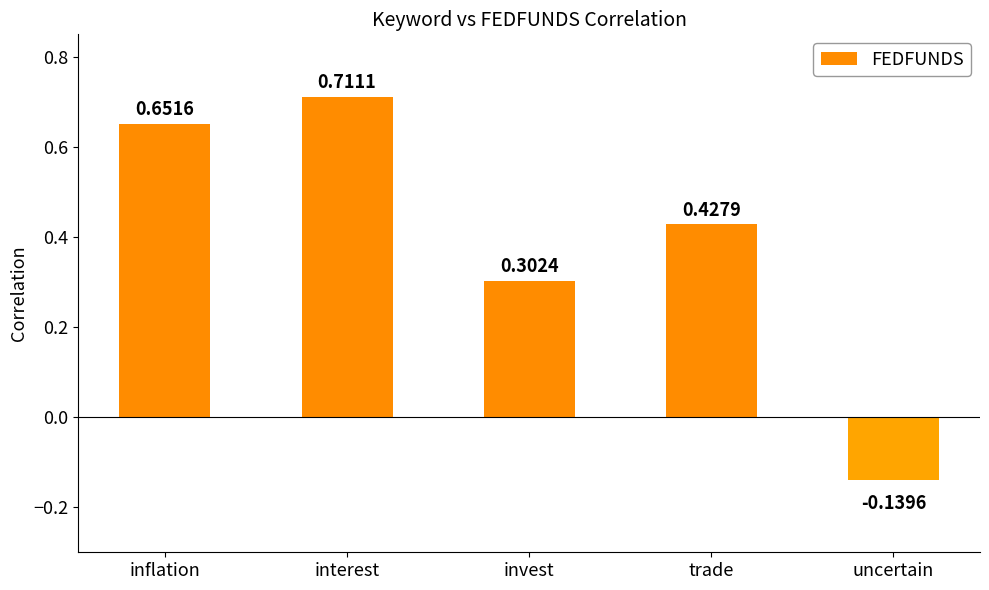

Rank the categories by value from highest to lowest.

interest, inflation, trade, invest, uncertain